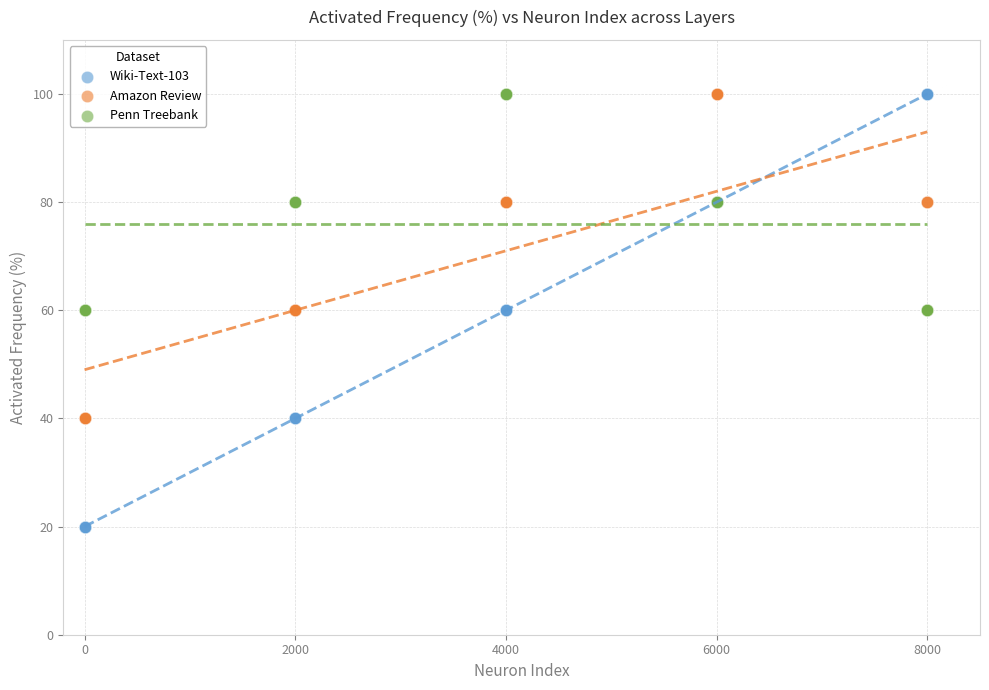

What is the X range (max minus min) for the scatter plot?

8000